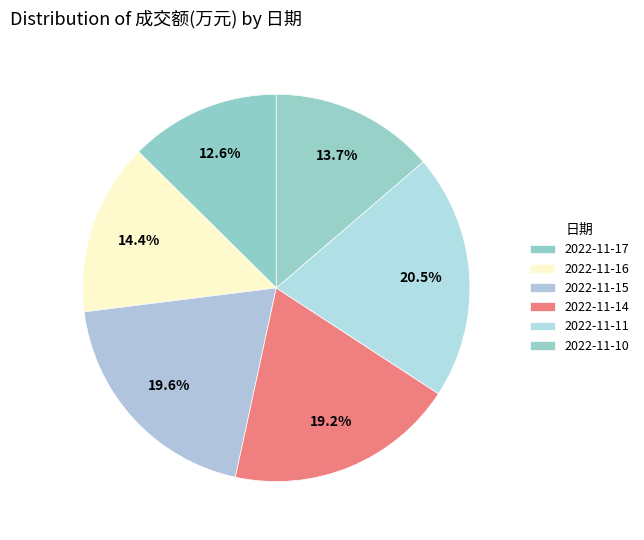

Does 2022-11-17 account for over 50% of the chart?

No